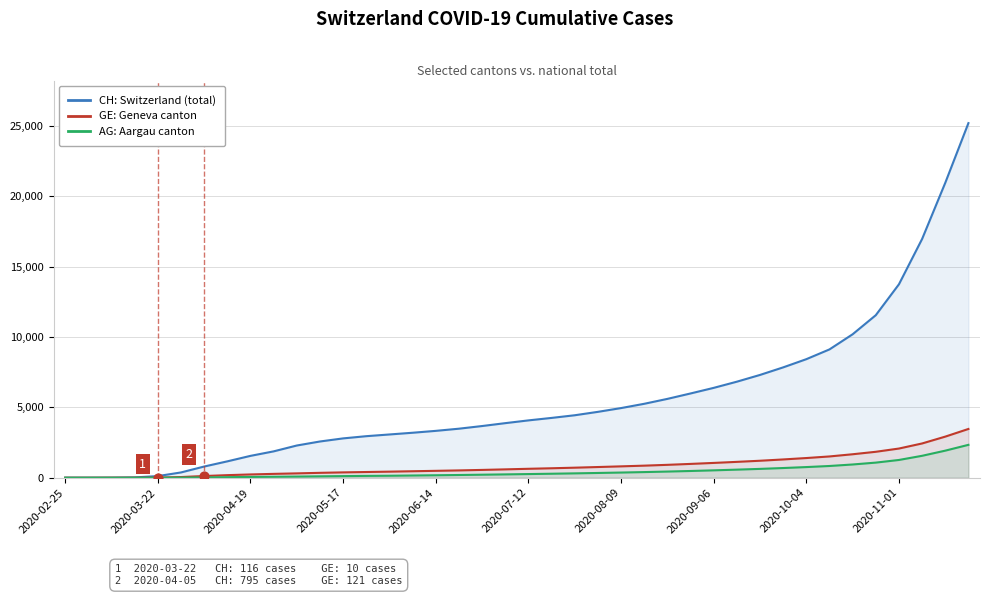

Which series has the largest Y range (max minus min)?

CH: Switzerland (total)